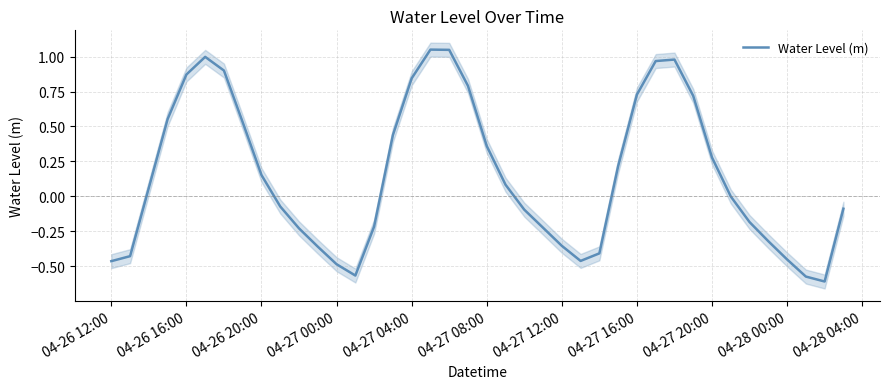

Reading left to right, list all the values displayed in this chart.

-0.5	-0.4	0.1	0.6	0.9	1.0	0.9	0.5	0.2	-0.1	-0.2	-0.4	-0.5	-0.6	-0.2	0.4	0.8	1.1	1.0	0.8	0.4	0.1	-0.1	-0.2	-0.4	-0.5	-0.4	0.2	0.7	1.0	1.0	0.7	0.3	-0.0	-0.2	-0.3	-0.5	-0.6	-0.6	-0.1